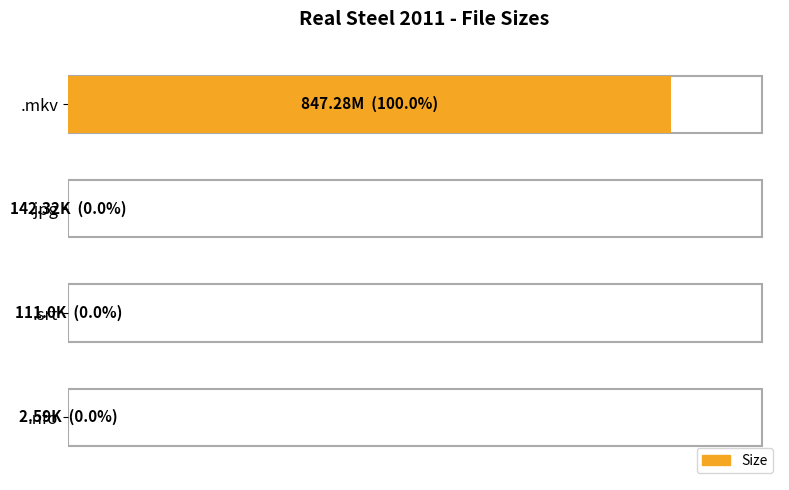

What is the maximum value shown in the chart?

847.3